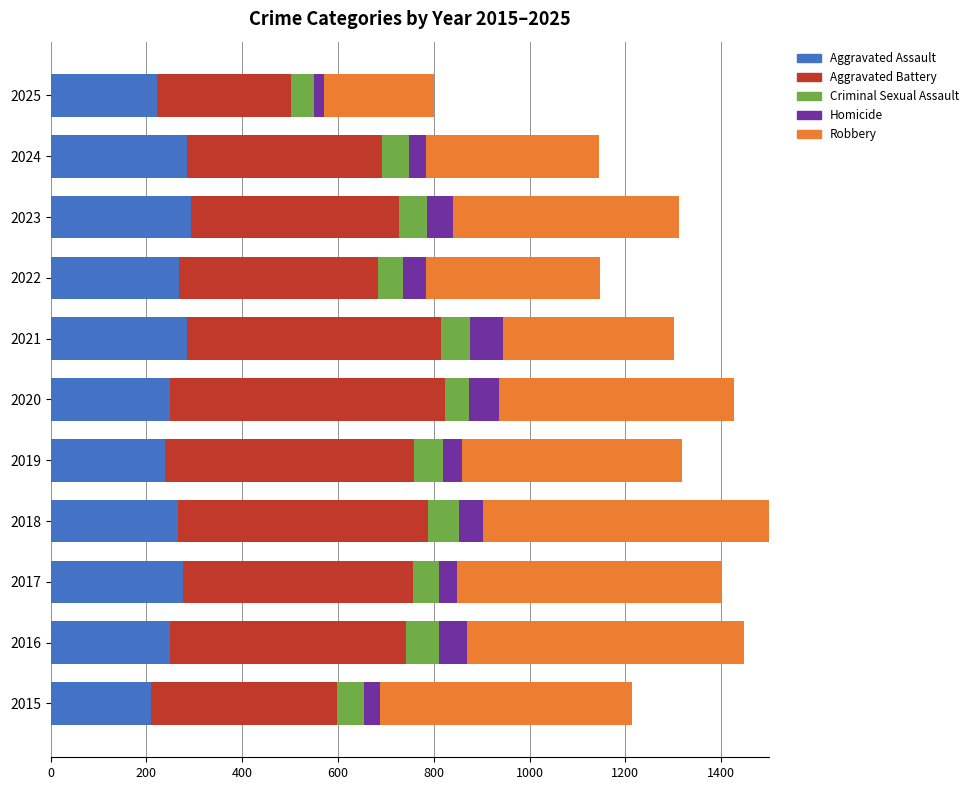

What is the sum of the Aggravated Assault values at 2022 and 2020?

516